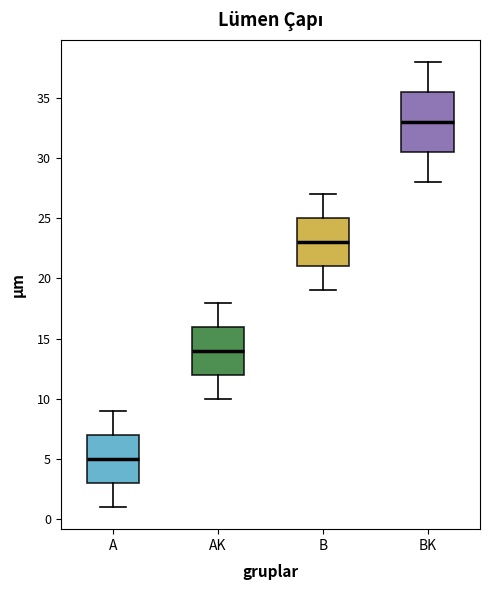

Reading left to right, transcribe this box plot: for each box, give where its median line is, the range the box spans, and where its two whiskers end, as read against the y-axis. The values are not printed on the chart, so give them approximately, as read against the axis.

A: median 5.0, box 3.0 to 7.0, whiskers 1.0 to 9.0
AK: median 14.0, box 12.0 to 16.0, whiskers 10.0 to 18.0
B: median 23.0, box 21.0 to 25.0, whiskers 19.0 to 27.0
BK: median 33.0, box 30.5 to 35.5, whiskers 28.0 to 38.0